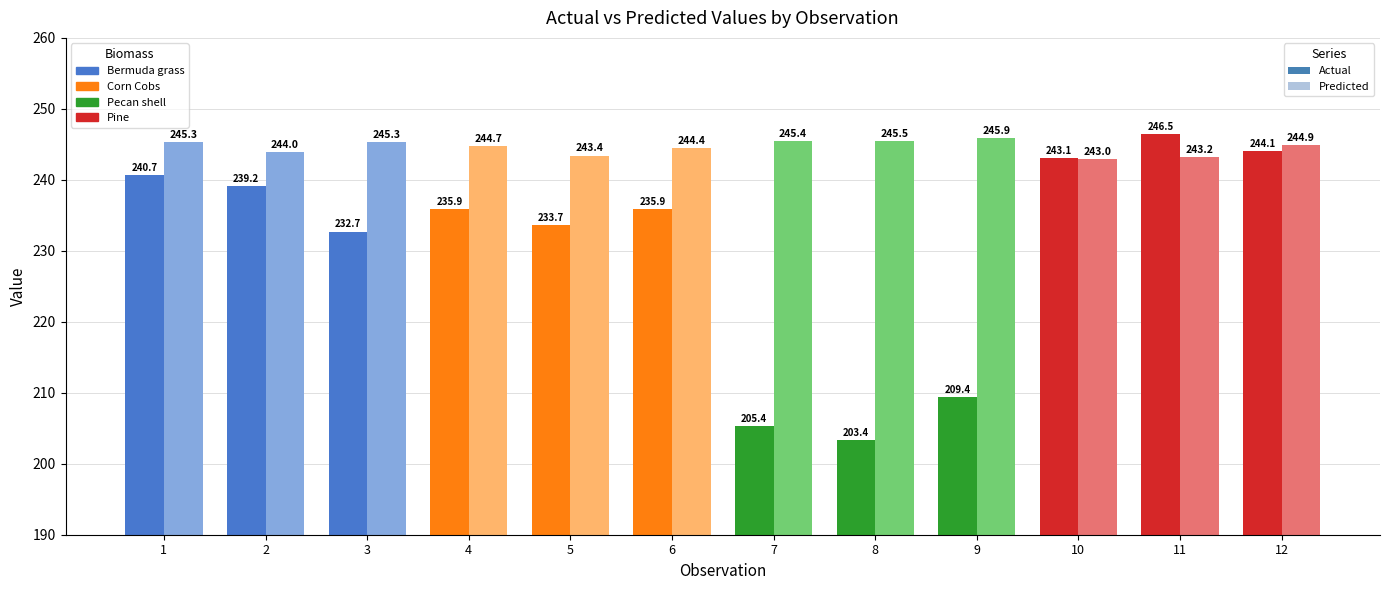

How many groups of bars are there?

12